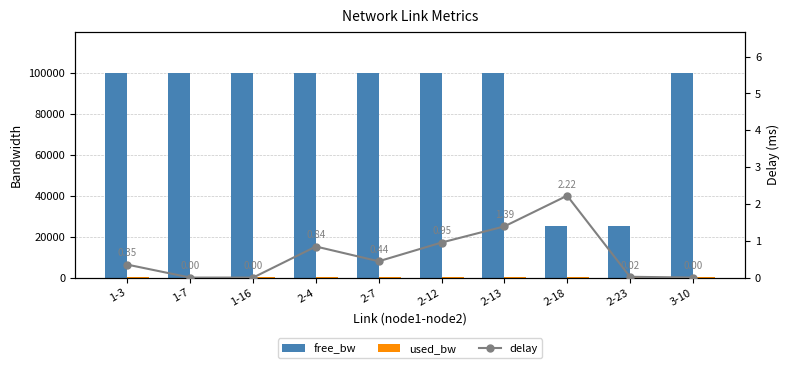

Reading left to right, list all the values displayed in this chart.

free_bw: 99999.8	99999.8	99999.8	99999.8	99999.8	99999.8	99999.8	24999.8	24999.8	99999.8
used_bw: 192.0	192.0	192.0	192.0	192.0	192.0	192.0	192.0	192.0	192.0
delay: 0.4	0.0	0.0	0.8	0.4	1.0	1.4	2.2	0.0	0.0